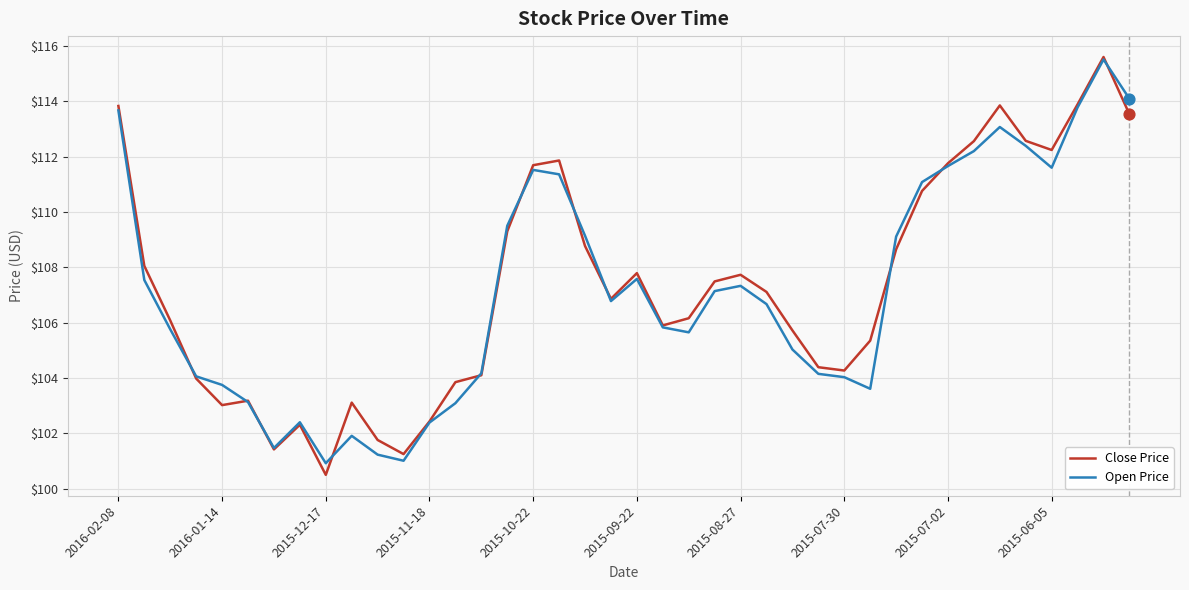

What is the maximum value for Close Price?

115.6